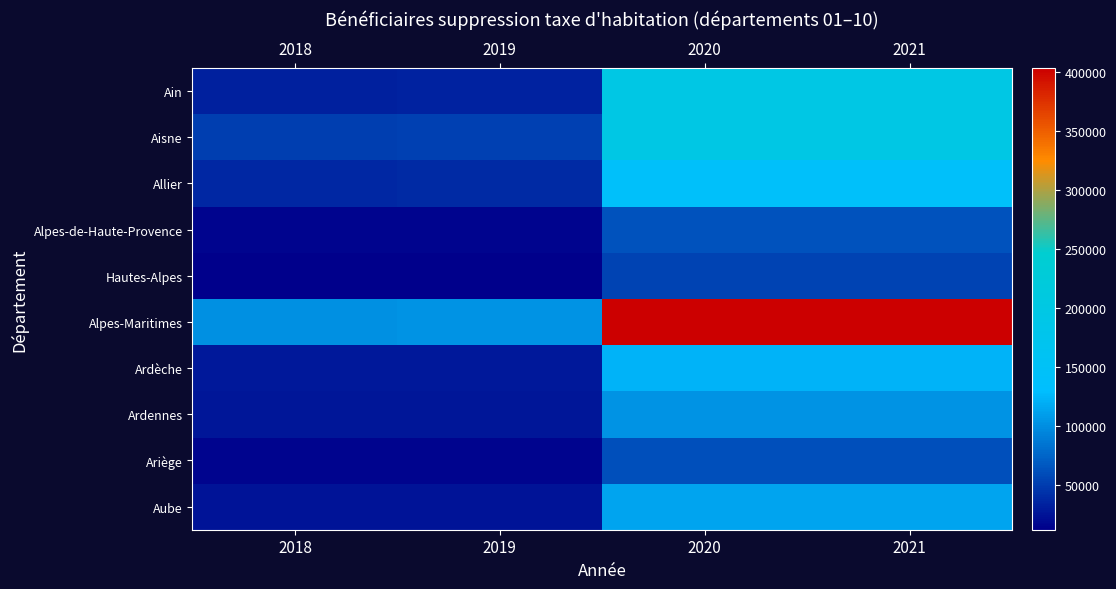

At 2019, list the series in order from largest to smallest.

Alpes-Maritimes, Aisne, Allier, Ain, Ardèche, Ardennes, Aube, Ariège, Alpes-de-Haute-Provence, Hautes-Alpes